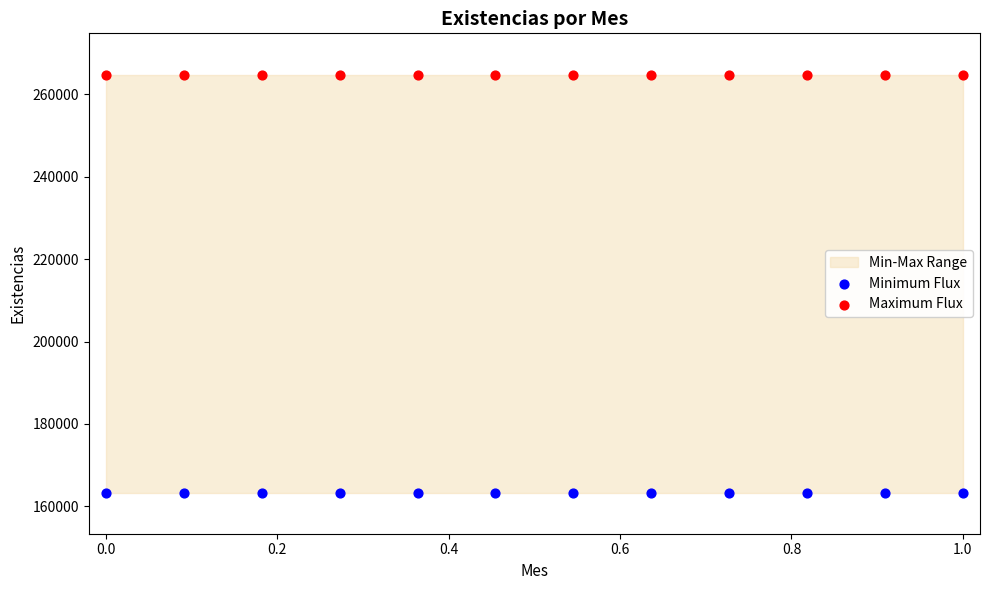

Which series reaches the maximum Y coordinate?

Maximum Flux